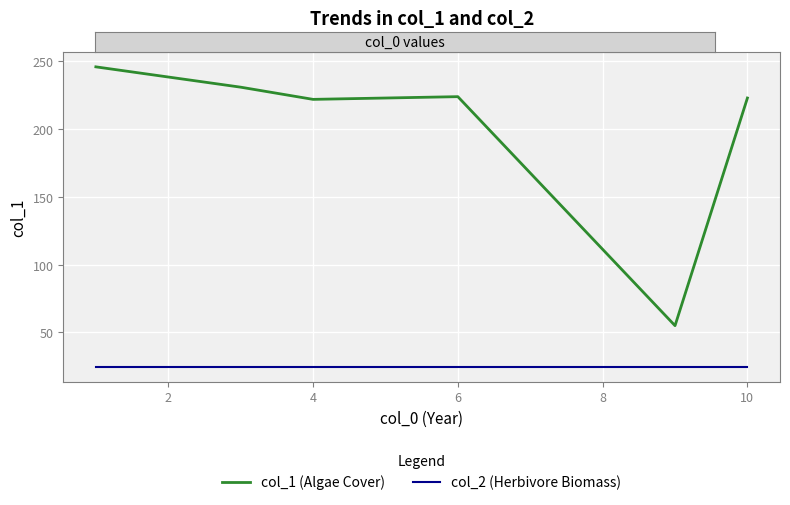

True or false: col_2 (Herbivore Biomass) and col_1 (Algae Cover) intersect in this chart.

False